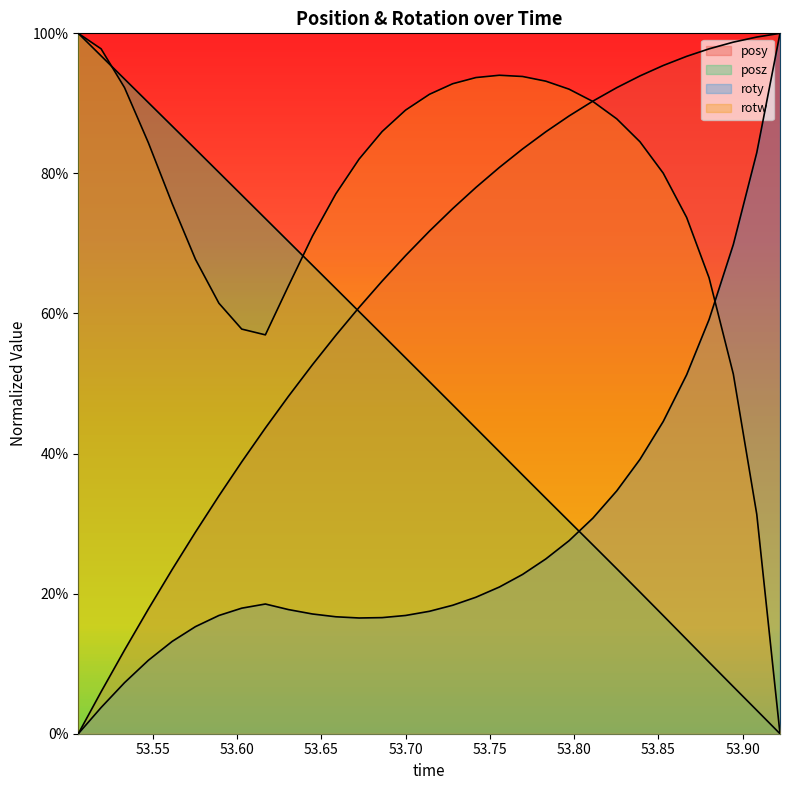

Does the chart display data point markers on the line(s)?

No